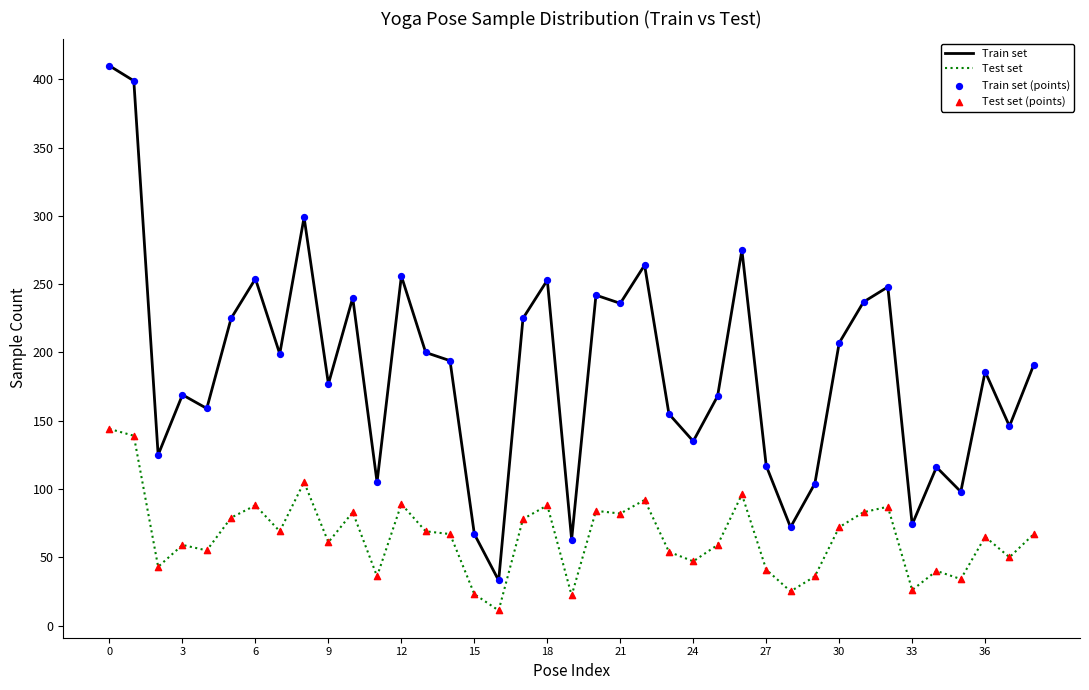

Which series has the largest total across all categories?

Train set